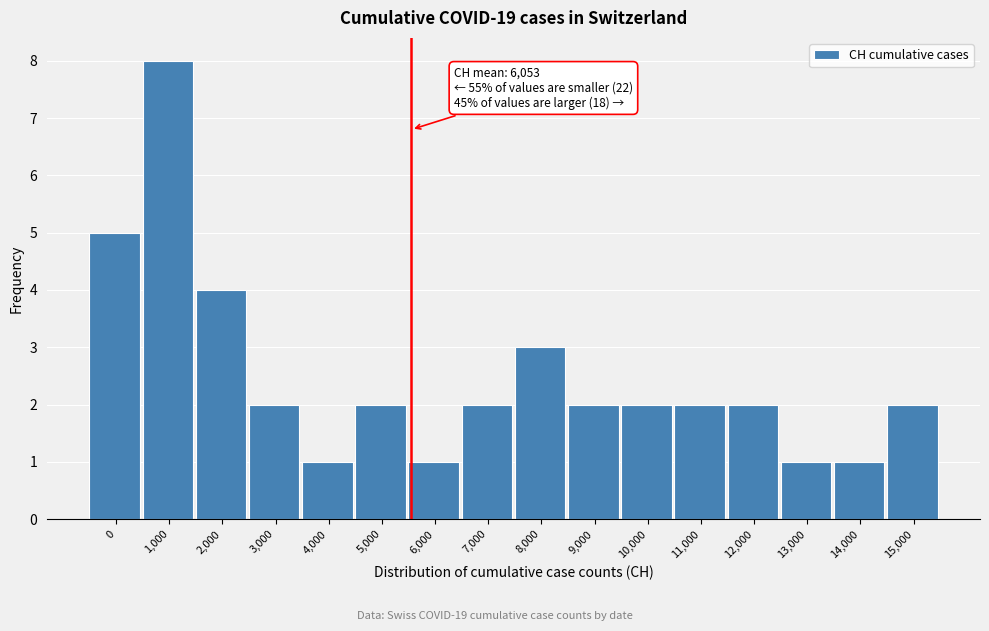

Reading right to left, extract all data points from this chart.

15,000=2	14,000=1	13,000=1	12,000=2	11,000=2	10,000=2	9,000=2	8,000=3	7,000=2	6,000=1	5,000=2	4,000=1	3,000=2	2,000=4	1,000=8	0=5